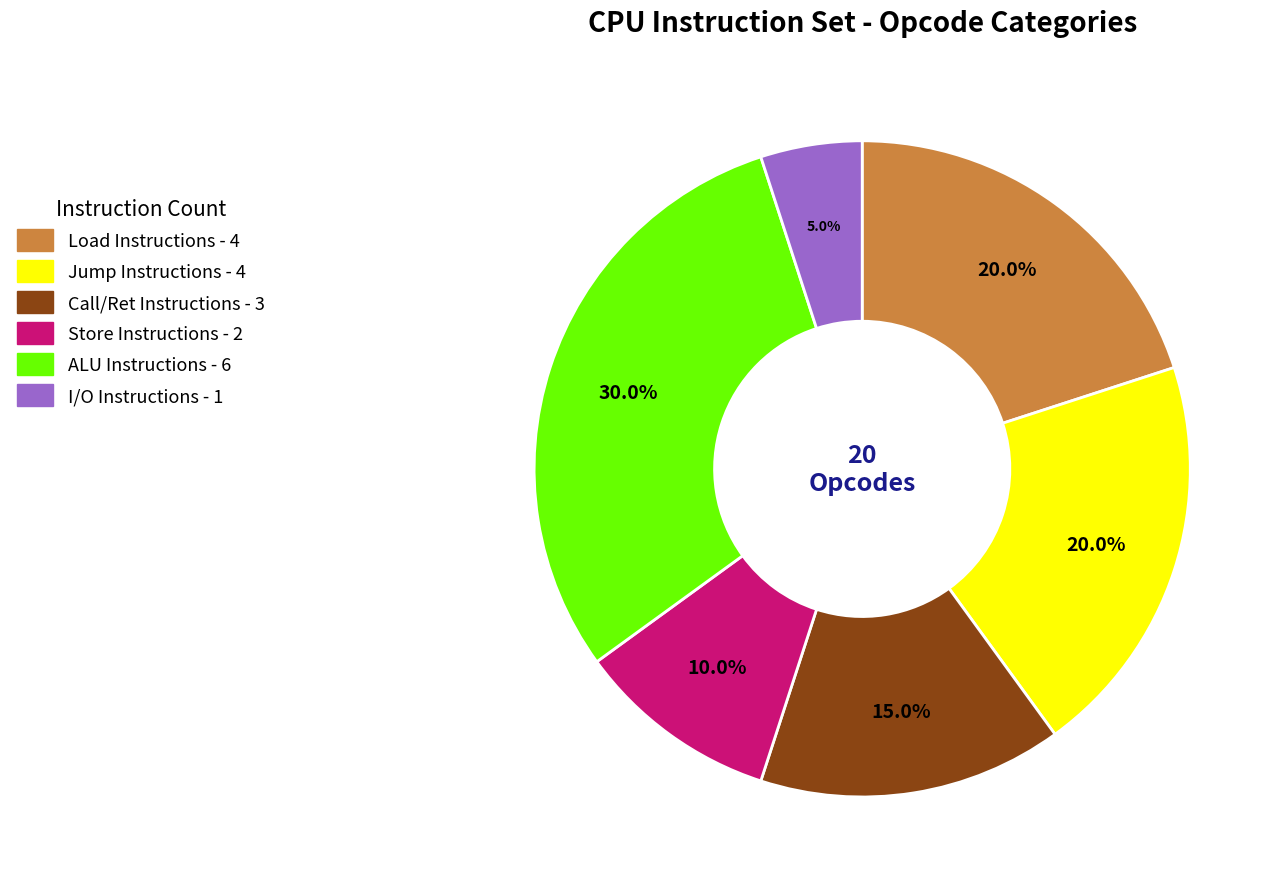

To the nearest percent, what is the average slice percentage?

17%